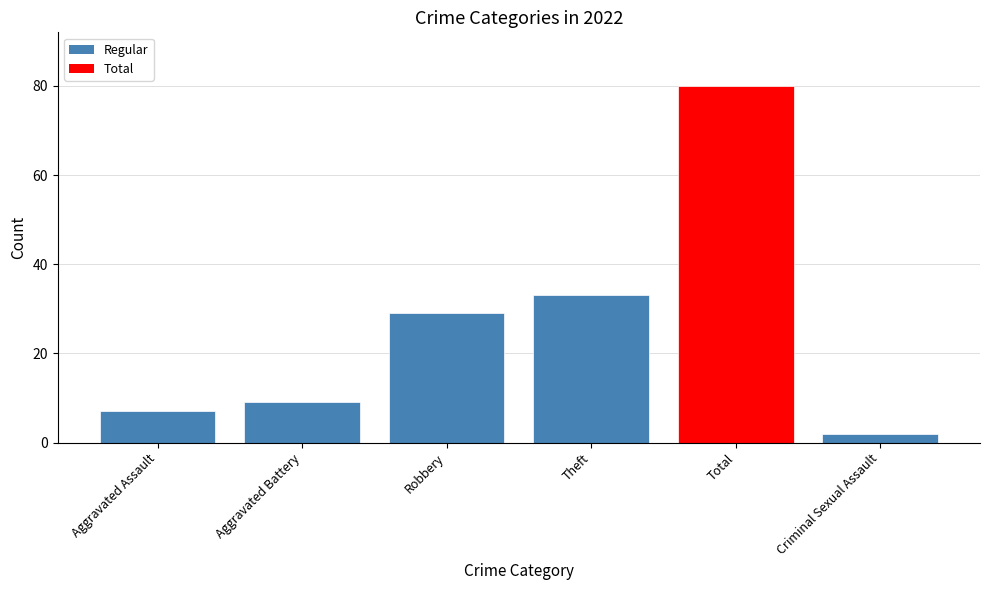

How many values are below 29?

3